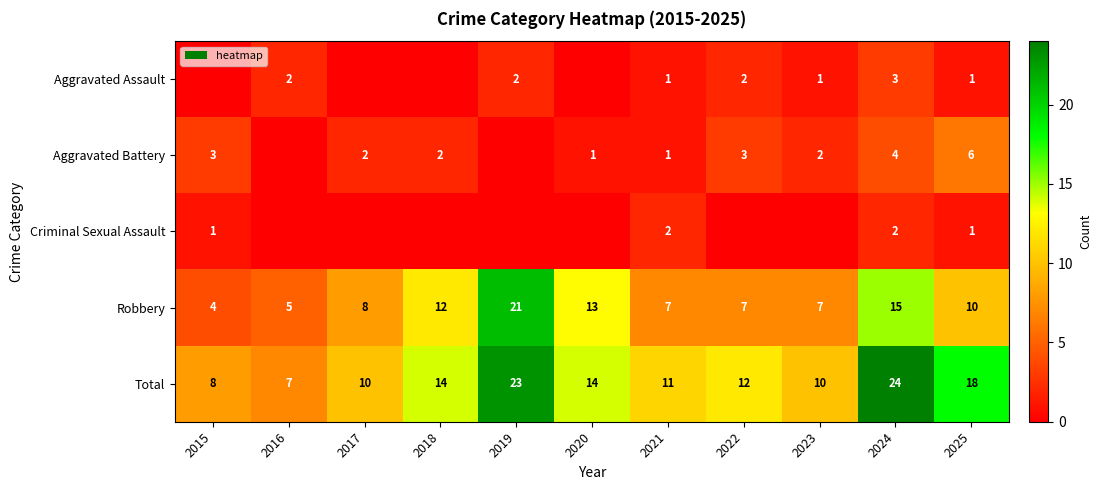

What is the difference between the Robbery values at 2020 and 2025?

3